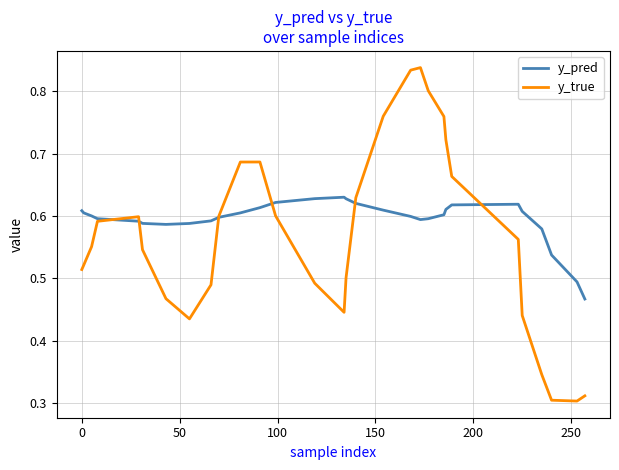

Rank the series by their average value, from lowest to highest.

y_true, y_pred